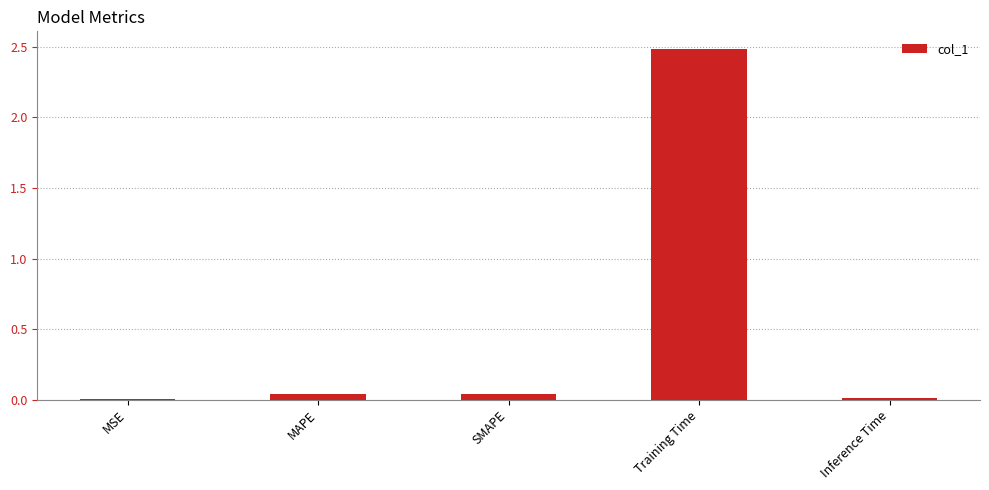

The chart shows a value of 4.2 at Training Time. True or false?

False